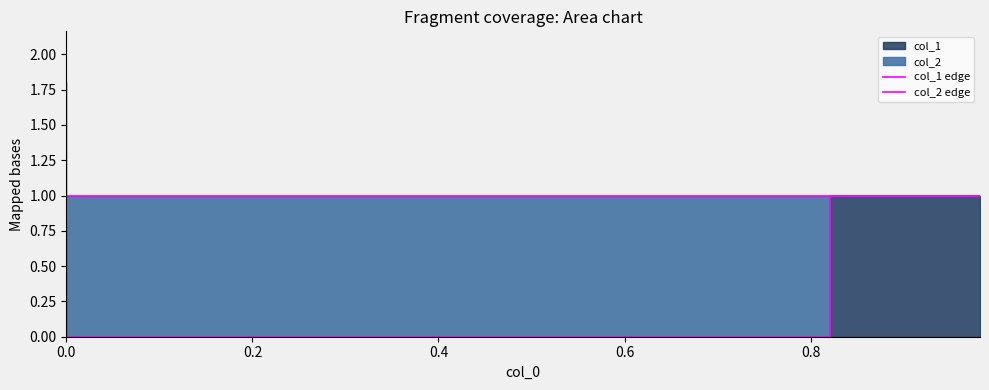

What is the difference between the maximum and minimum values in the col_1 edge series?

1.0